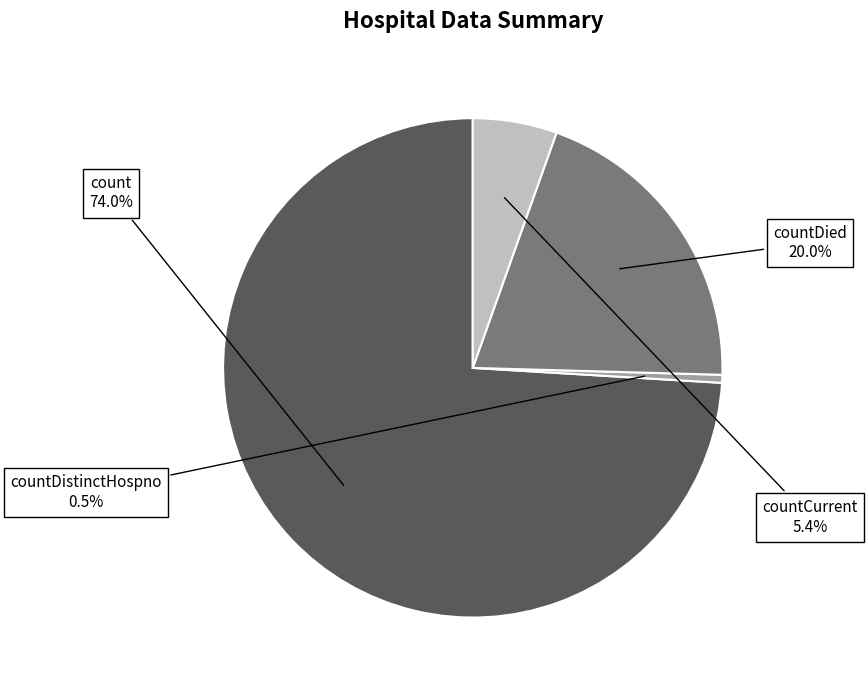

Is there a majority slice in this chart?

Yes